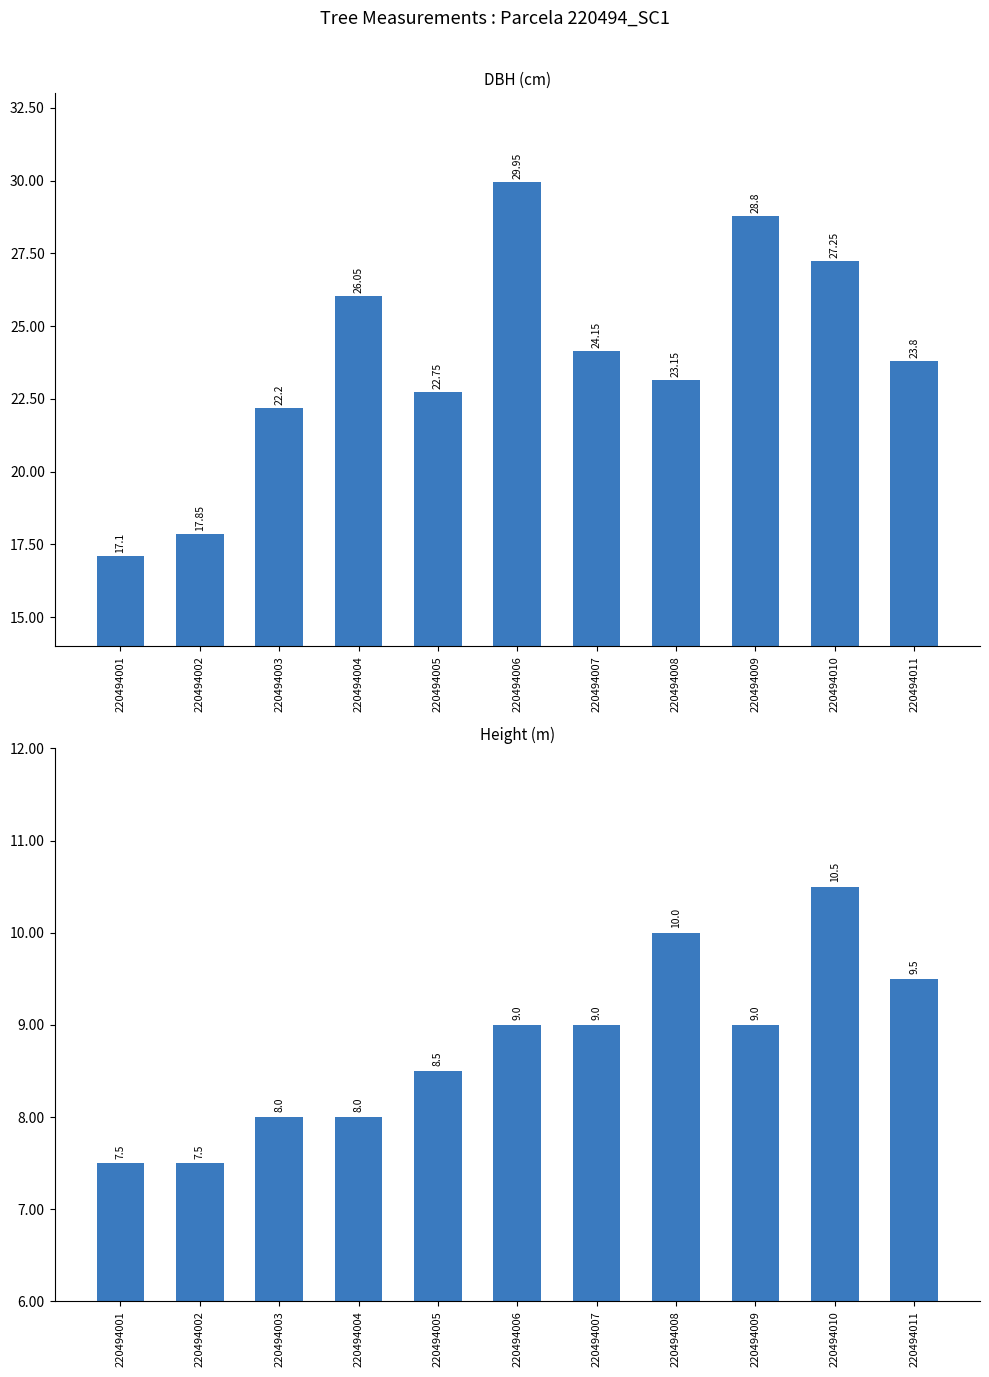

Between 220494003 and 220494001, which is larger?

220494003